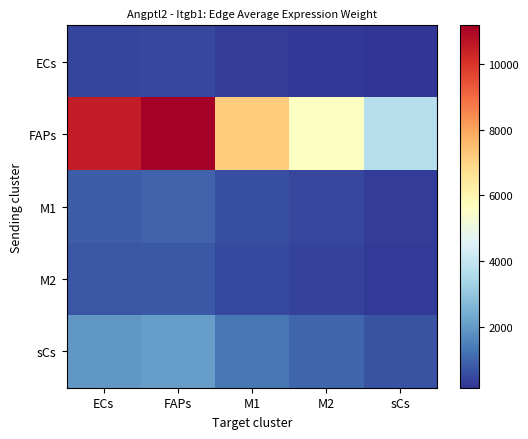

Reading left to right, extract all data points from this chart.

ECs: ECs=462.1	FAPs=491.8	M1=317.2	M2=245.9	sCs=162.6
FAPs: ECs=10487.6	FAPs=11163.4	M1=7198.5	M2=5581.5	sCs=3689.9
M1: ECs=882.6	FAPs=939.5	M1=605.8	M2=469.7	sCs=310.5
M2: ECs=750.2	FAPs=798.6	M1=514.9	M2=399.3	sCs=264.0
sCs: ECs=1960.0	FAPs=2086.3	M1=1345.3	M2=1043.1	sCs=689.6